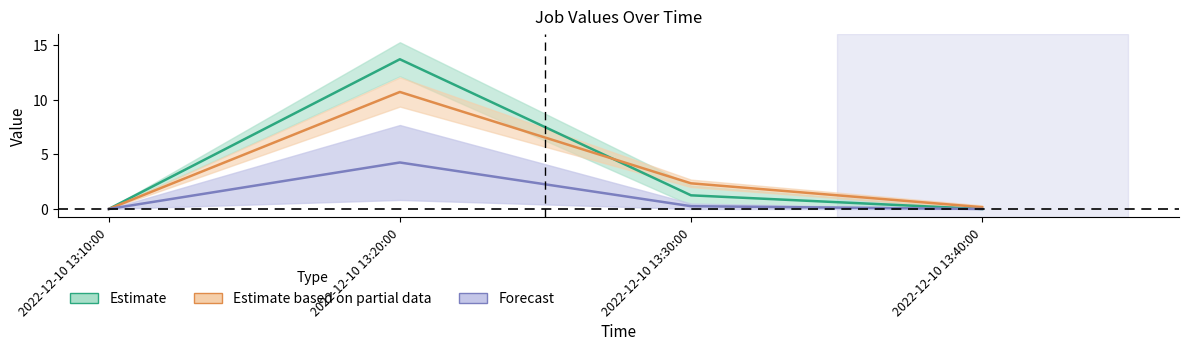

What is the value of the J22 point at the 2nd from the left?

4.3